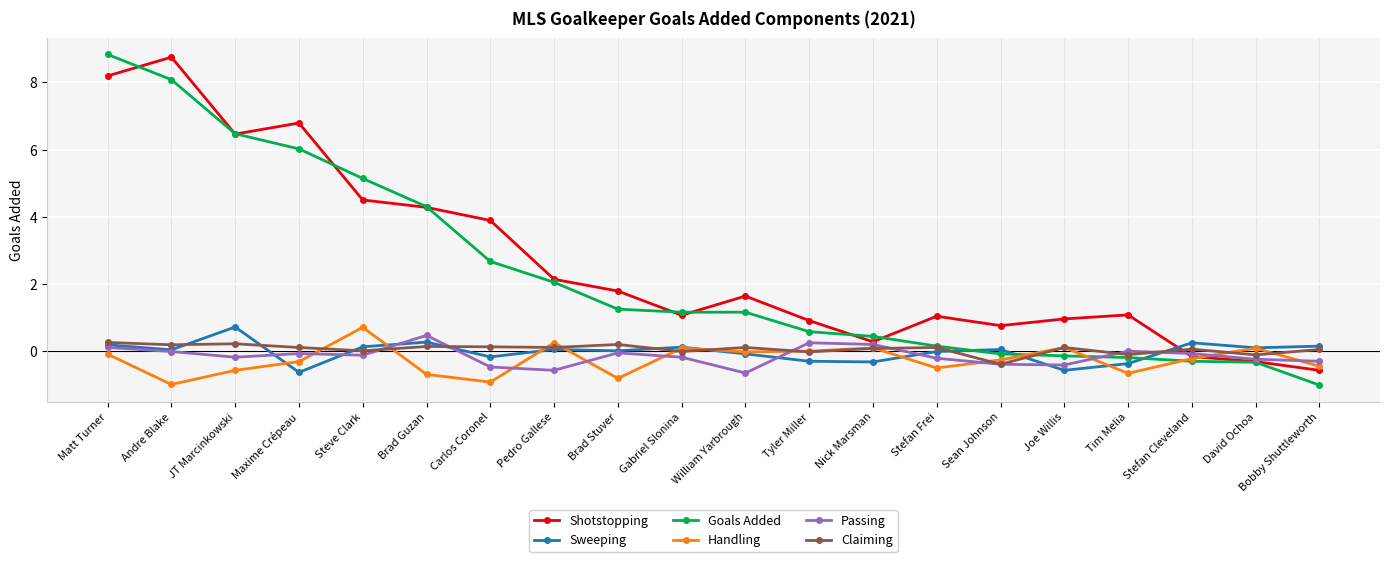

True or false: Passing and Handling cross at least once.

True